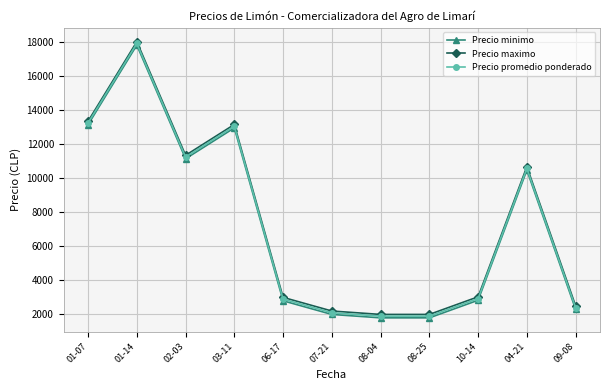

What is the total value across all series at 10-14?

8800.0